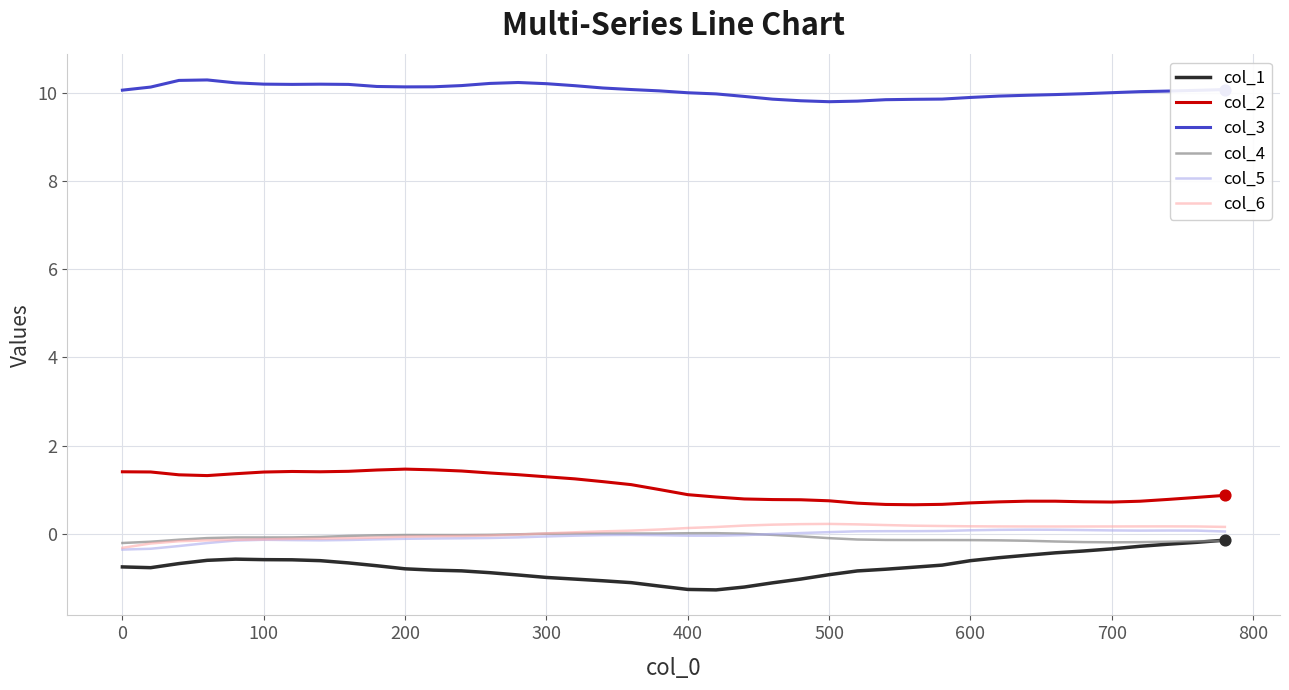

What are all the series names shown in the legend?

col_1, col_2, col_3, col_4, col_5, col_6